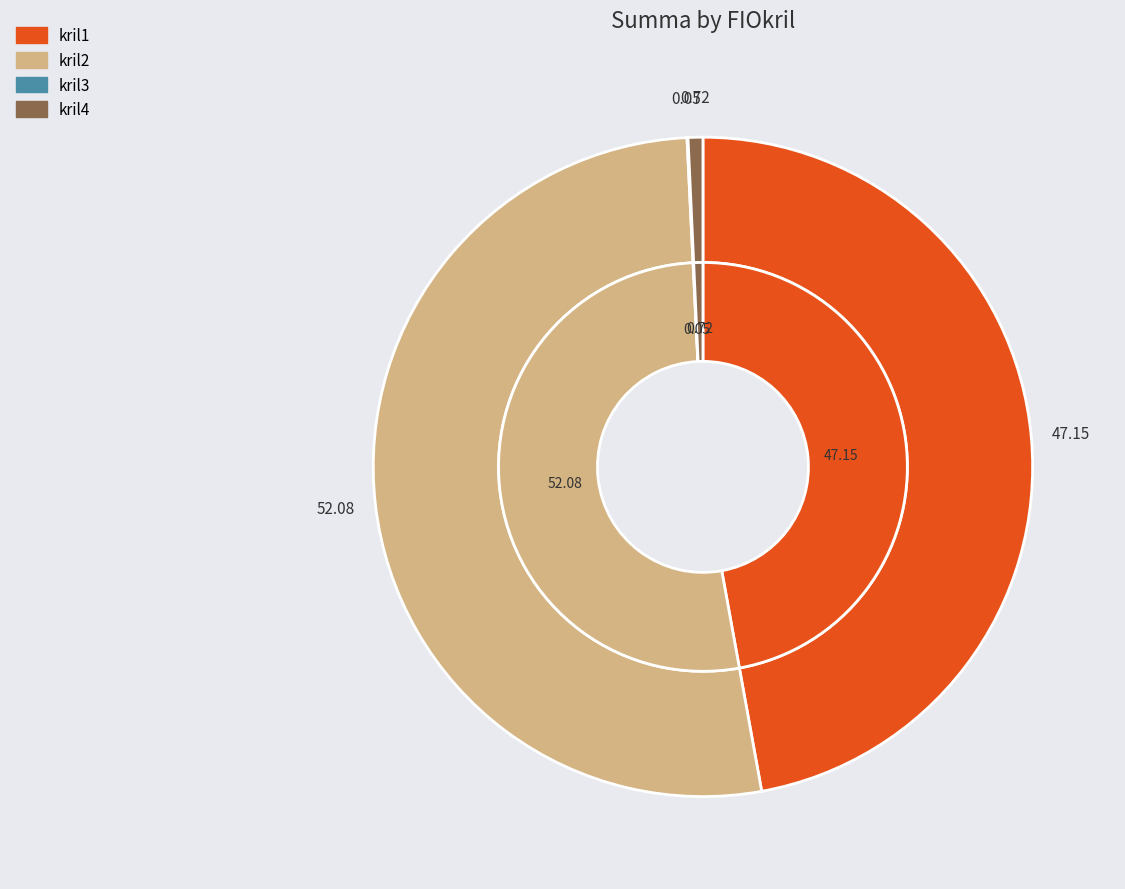

Rank the categories by value from highest to lowest.

kril2, kril1, kril4, kril3